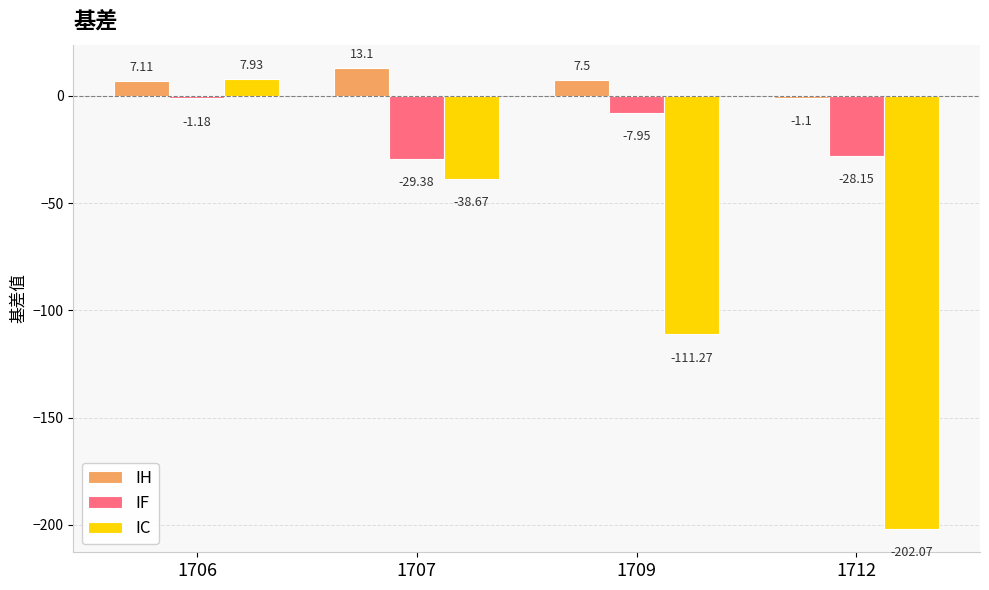

List the series in order of their overall mean, lowest first.

IC, IF, IH